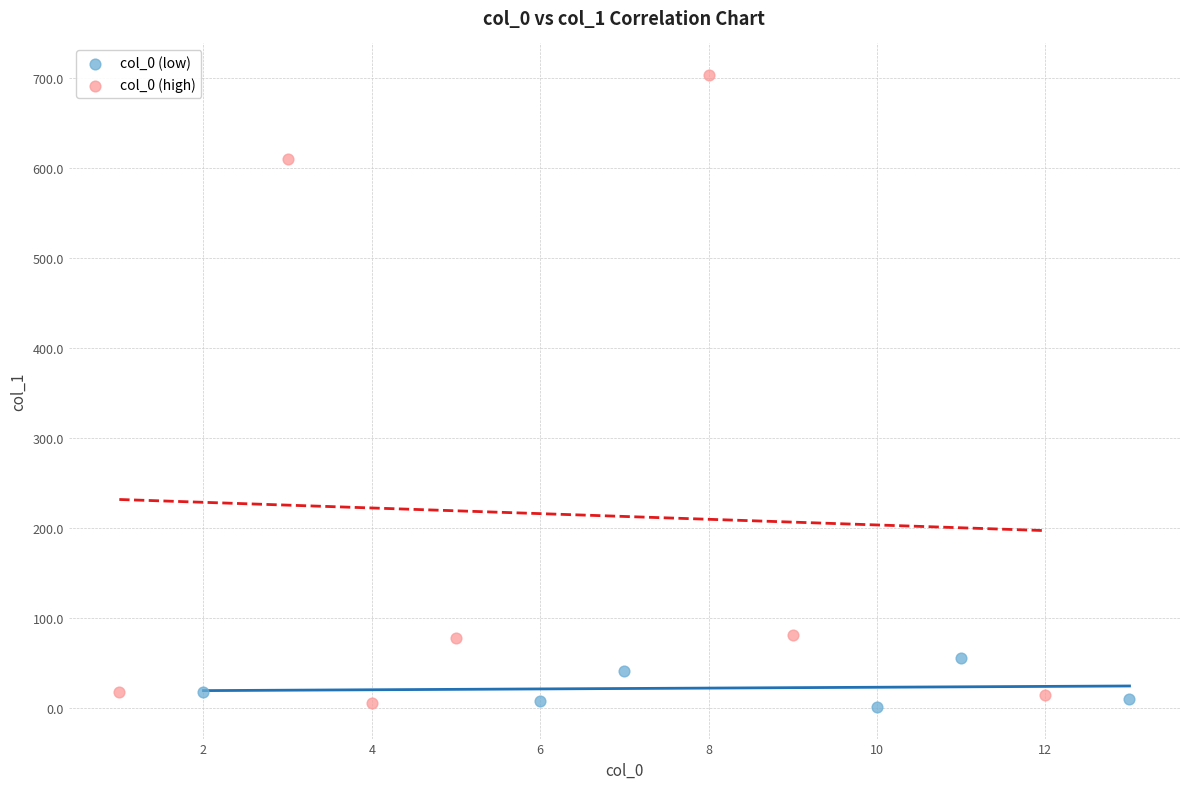

Which series reaches the maximum Y coordinate?

col_0 (high)